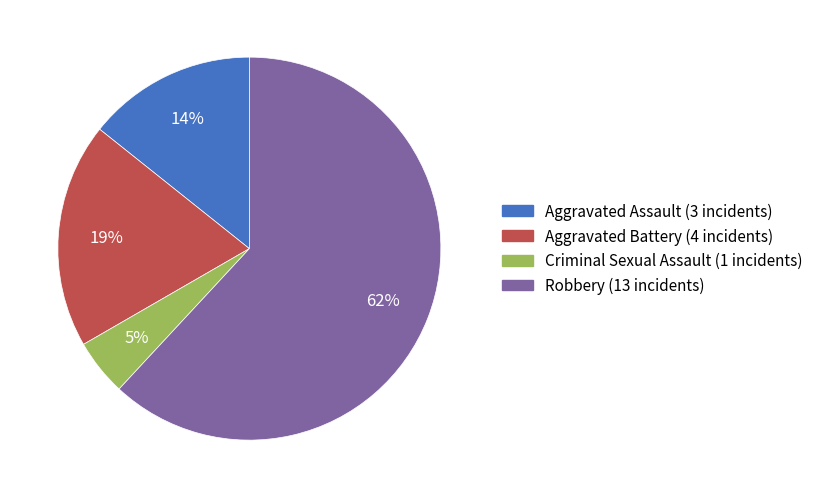

What percentage is the Aggravated Battery slice, to the nearest percent?

19%